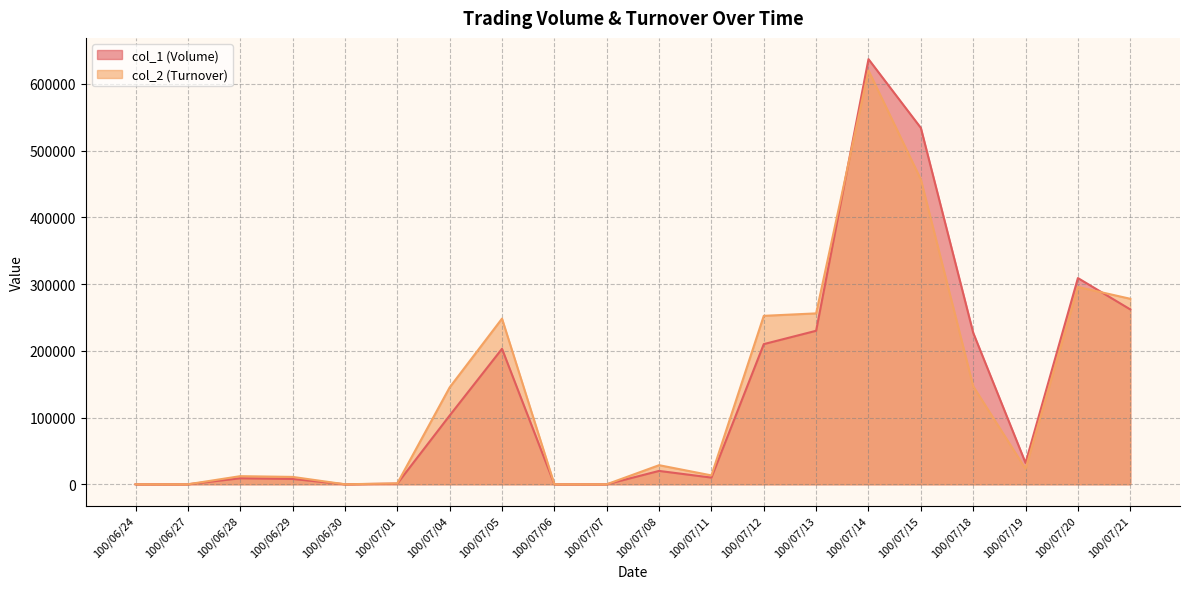

Which label corresponds to the largest value in the chart?

100/07/14